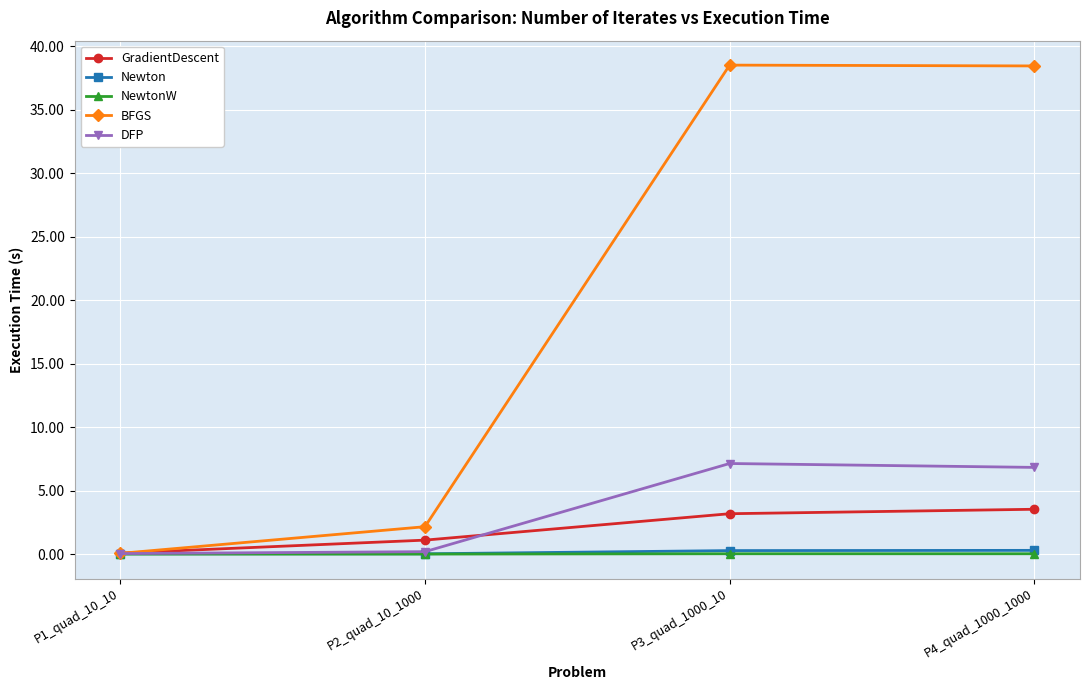

Is this an area chart (filled region under the line)?

No